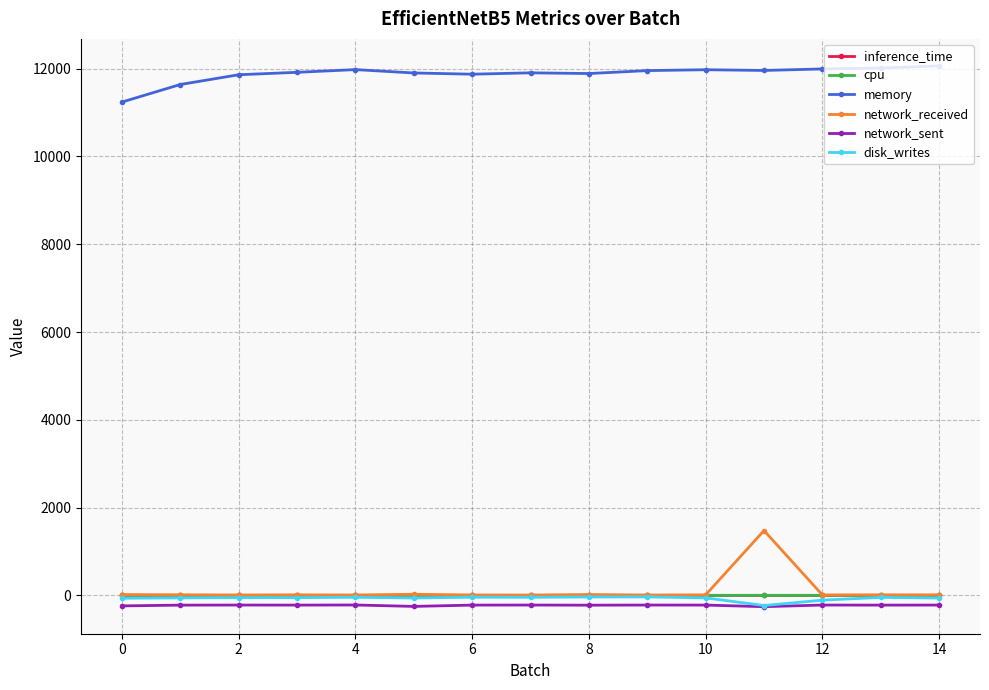

True or false: disk_writes has more than 1 points higher than both neighbors.

True